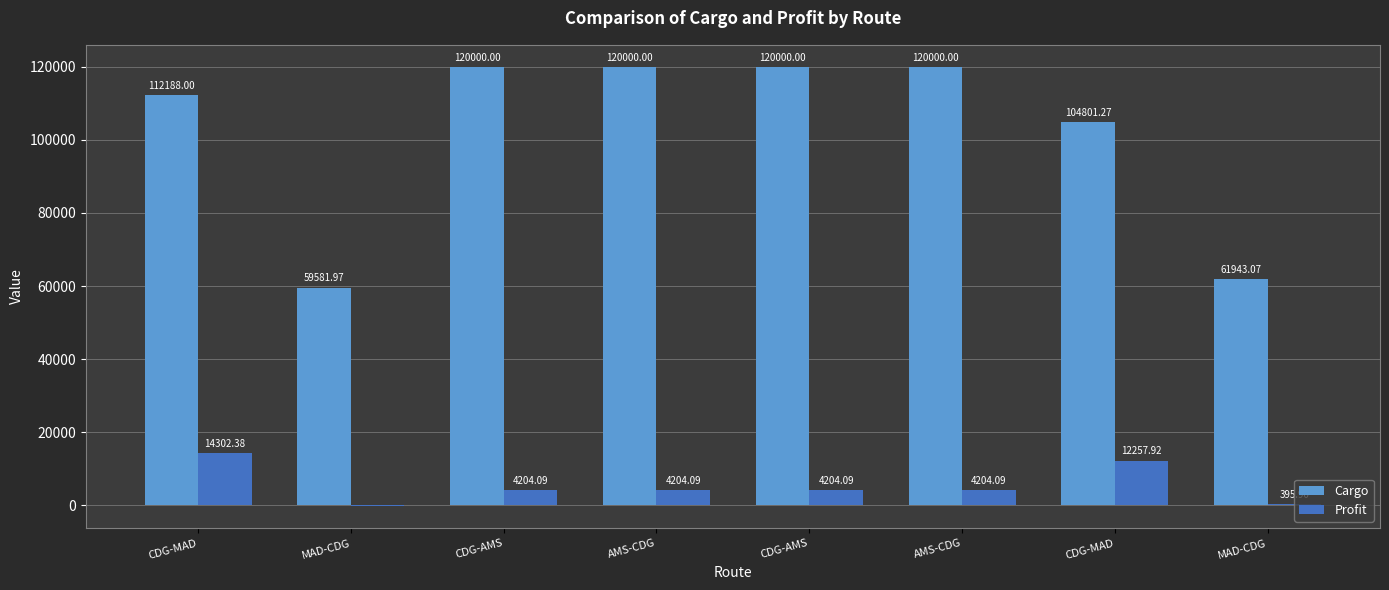

Does the chart contain stacked bars?

No